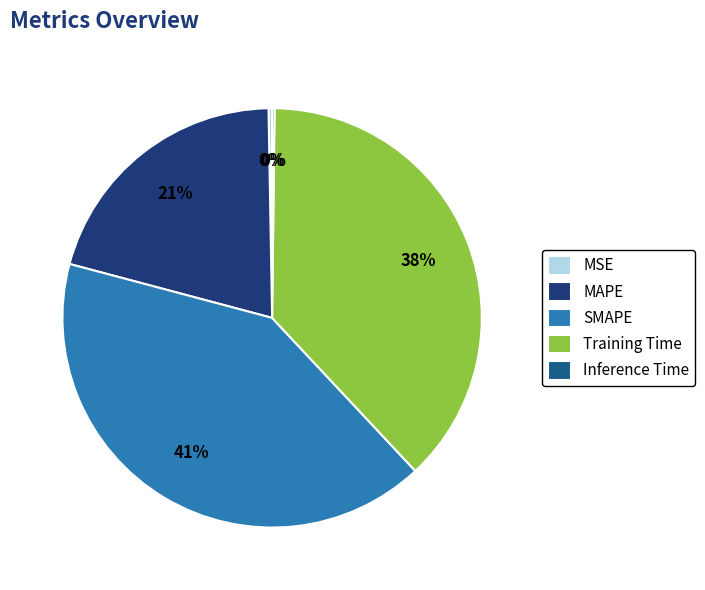

Does SMAPE represent more than half of the total?

No